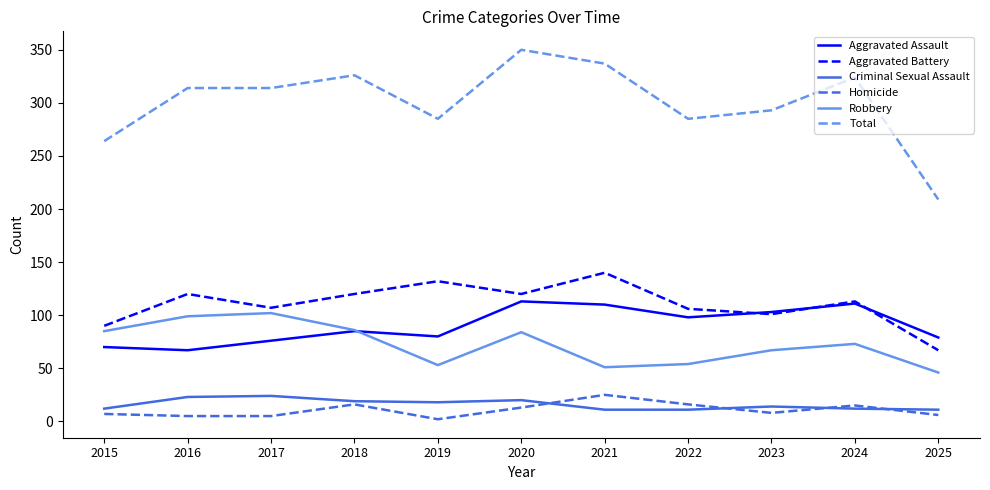

Between 2022 and 2024, which series saw the biggest shift?

Total